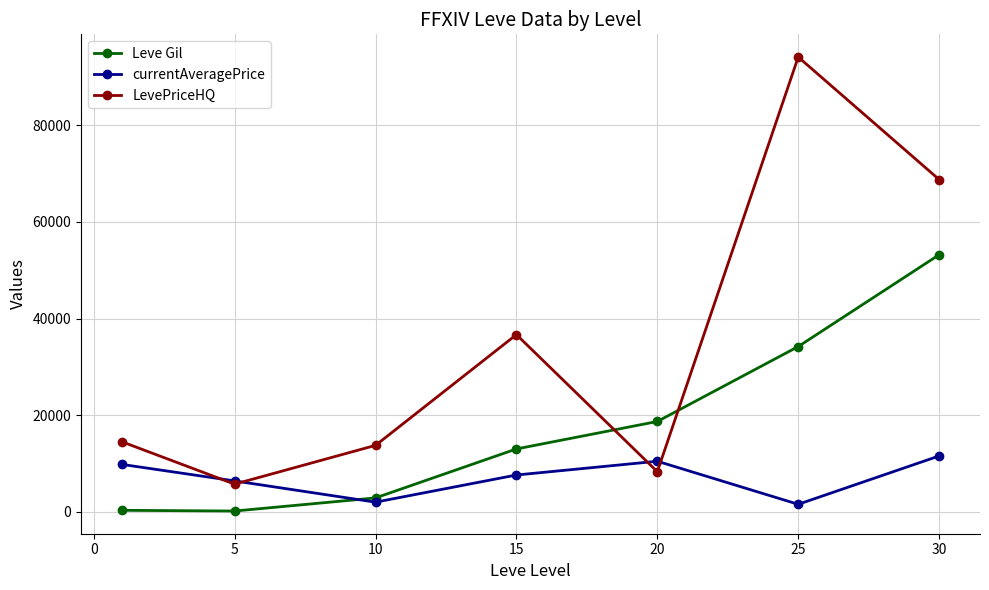

At how many categories does at least one series exceed 80173?

1